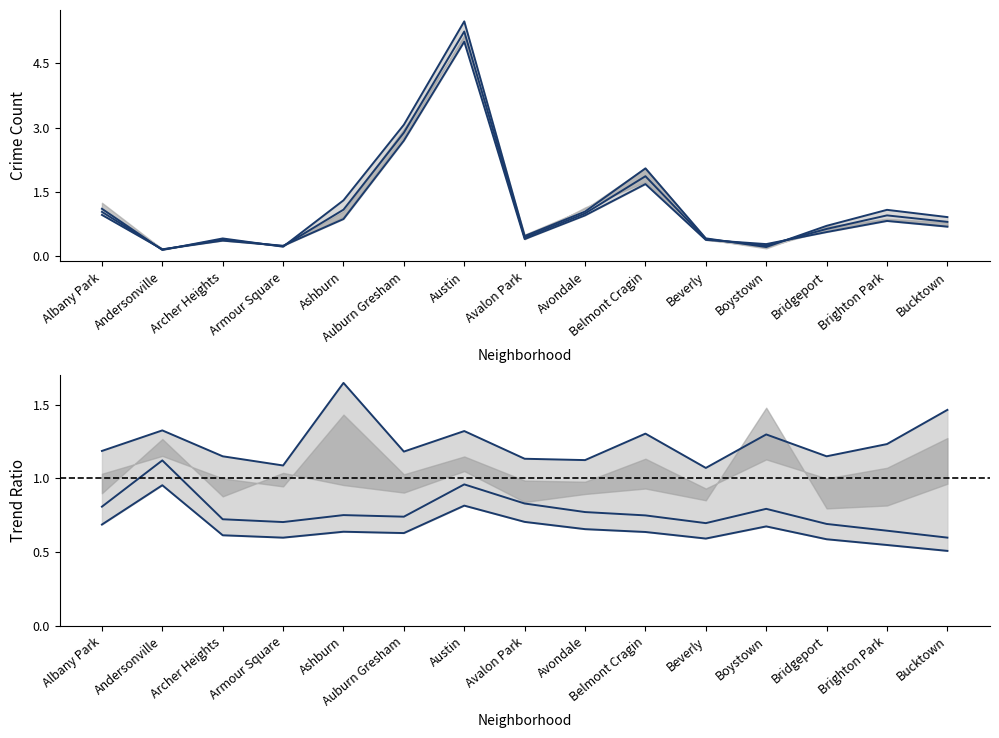

Rank the series by their average value, from highest to lowest.

2016, 2015, 2017